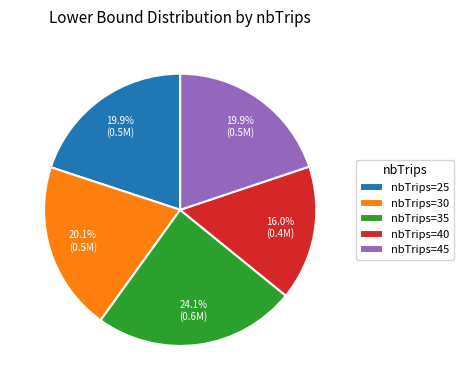

Combined, do nbTrips=35 and nbTrips=30 account for over 50%?

No